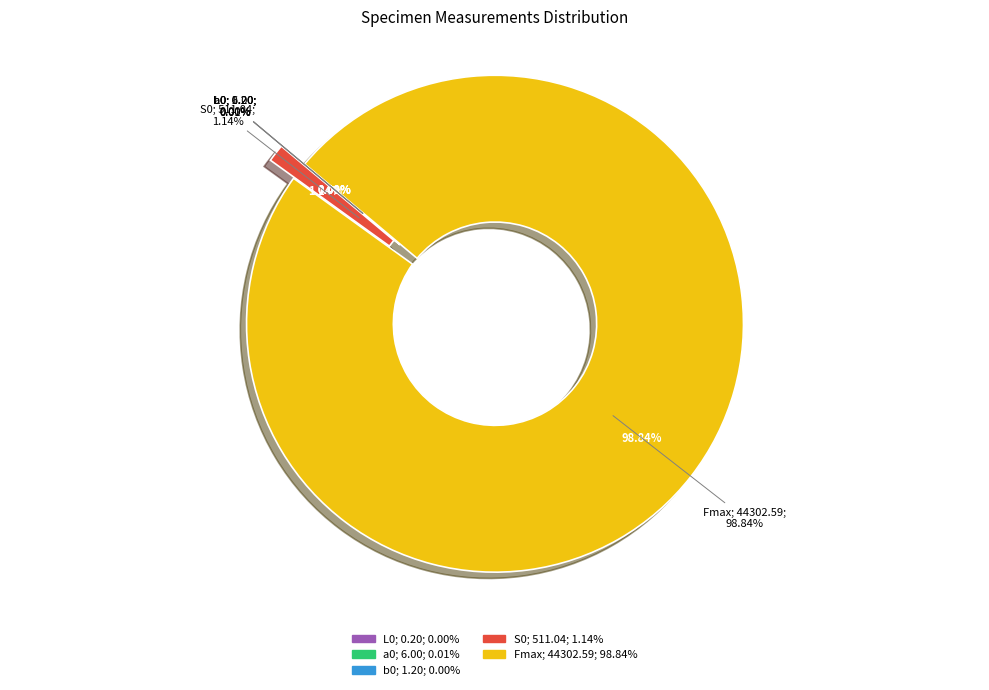

To the nearest percent, what is the combined percentage of b0 and Fmax?

99%